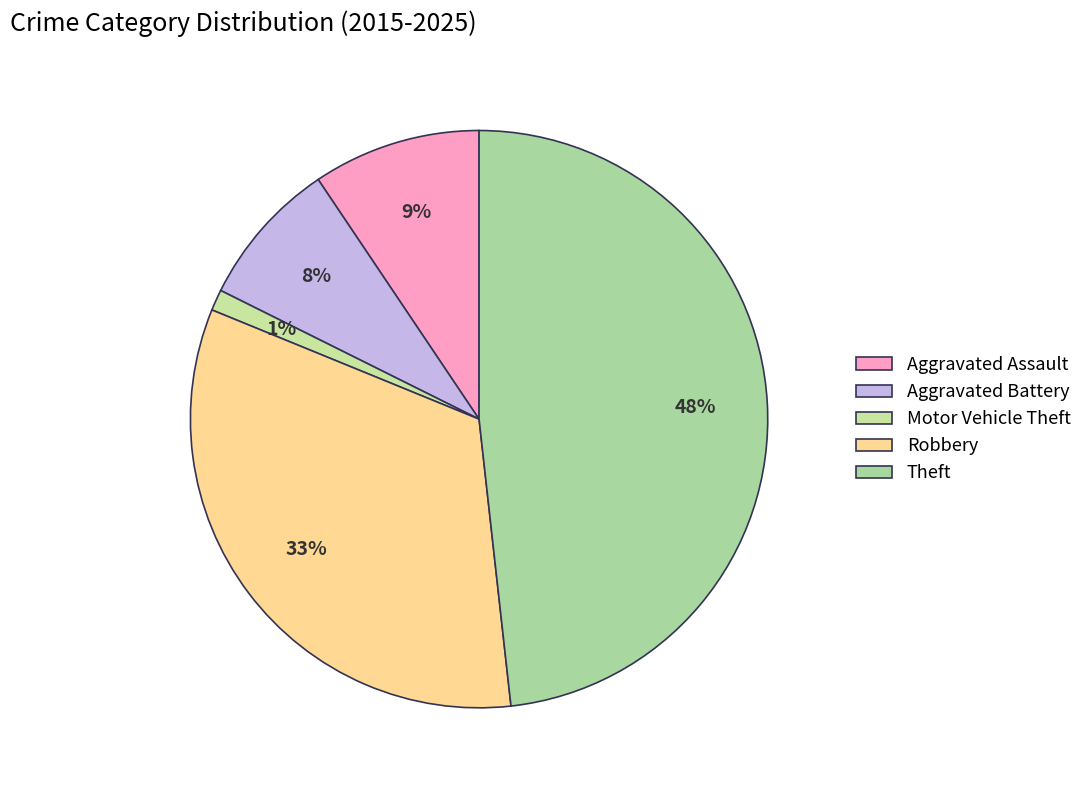

To the nearest percent, what percentage of the pie is Theft?

48%